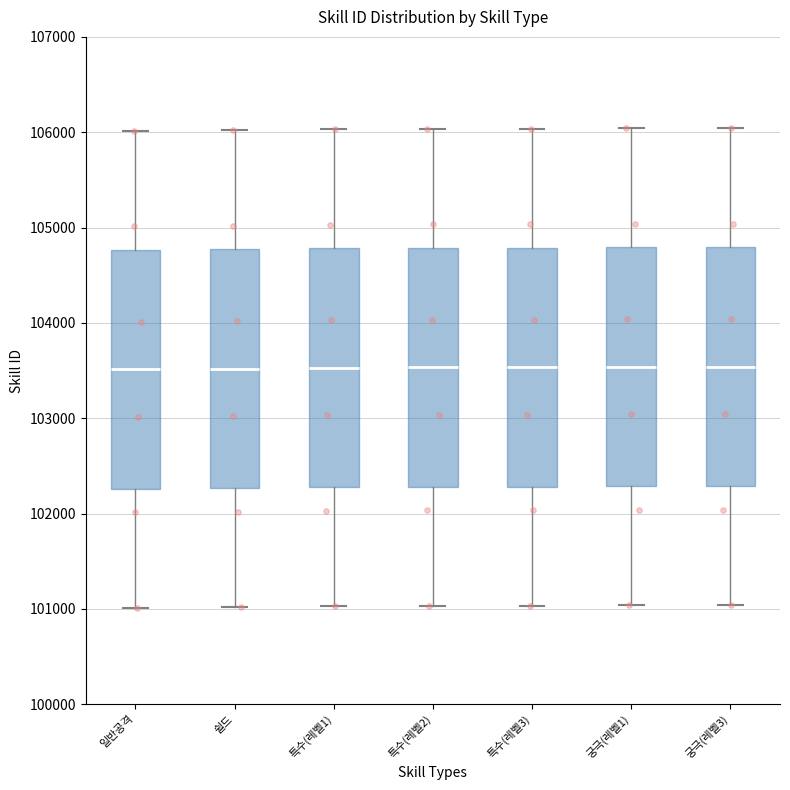

Where does the upper whisker of the box for 쉴드 end on the y-axis? The values are not printed on the chart, so give them approximately, as read against the axis.

106000